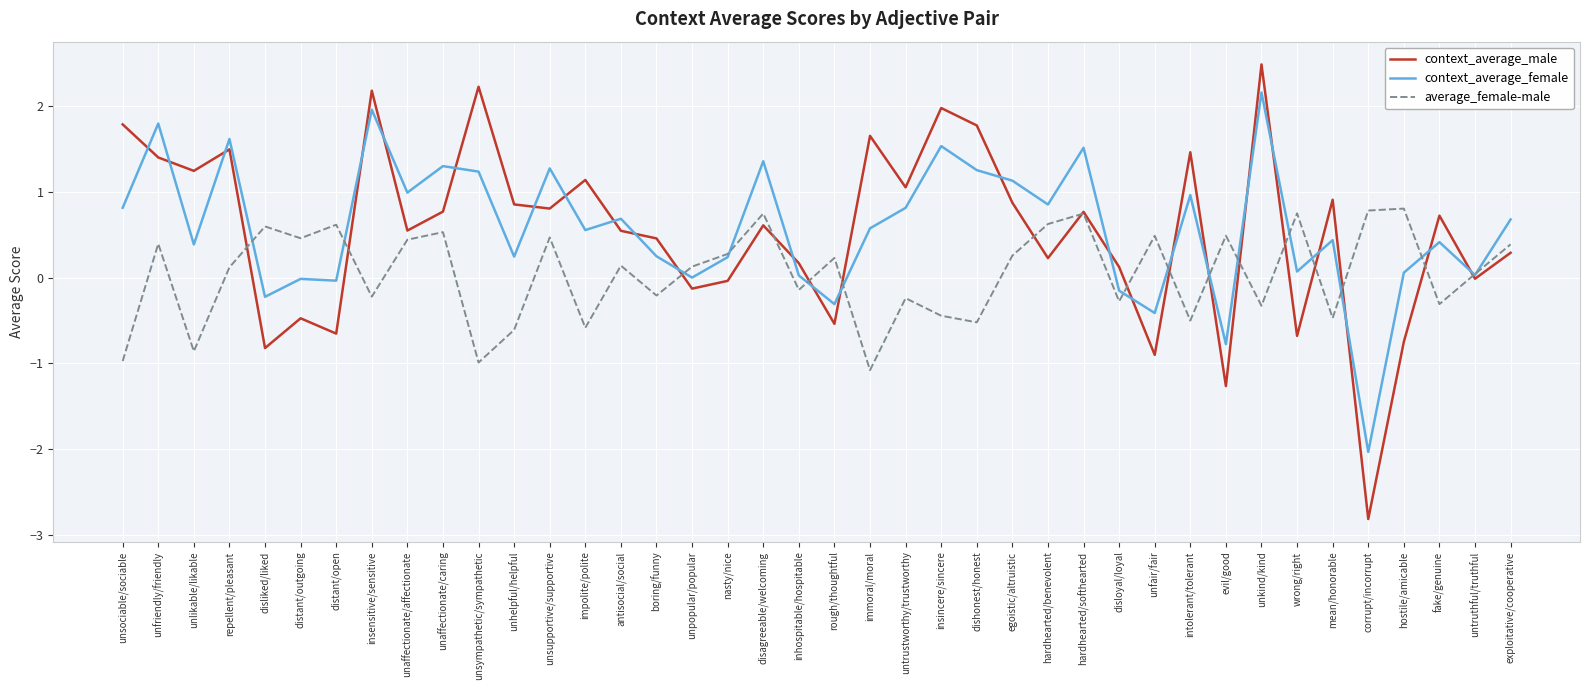

Which label corresponds to the largest value in the chart?

unkind/kind